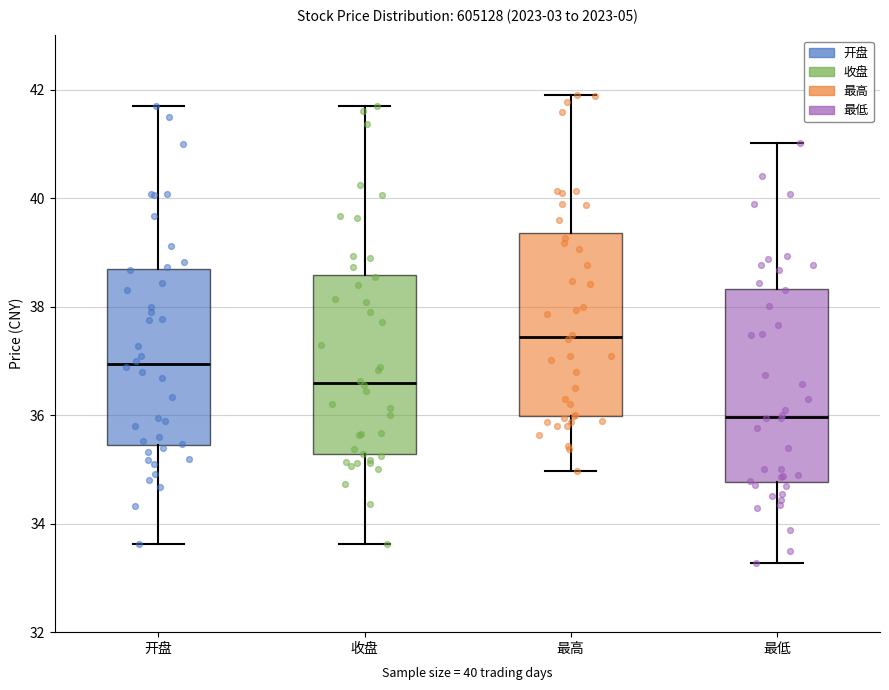

Reading left to right, transcribe this box plot: for each box, give where its median line is, the range the box spans, and where its two whiskers end, as read against the y-axis. The values are not printed on the chart, so give them approximately, as read against the axis.

开盘: median 37.0, box 35.4 to 38.6, whiskers 33.6 to 41.8
收盘: median 36.6, box 35.2 to 38.6, whiskers 33.6 to 41.8
最高: median 37.4, box 36.0 to 39.4, whiskers 35.0 to 42.0
最低: median 36.0, box 34.8 to 38.4, whiskers 33.2 to 41.0